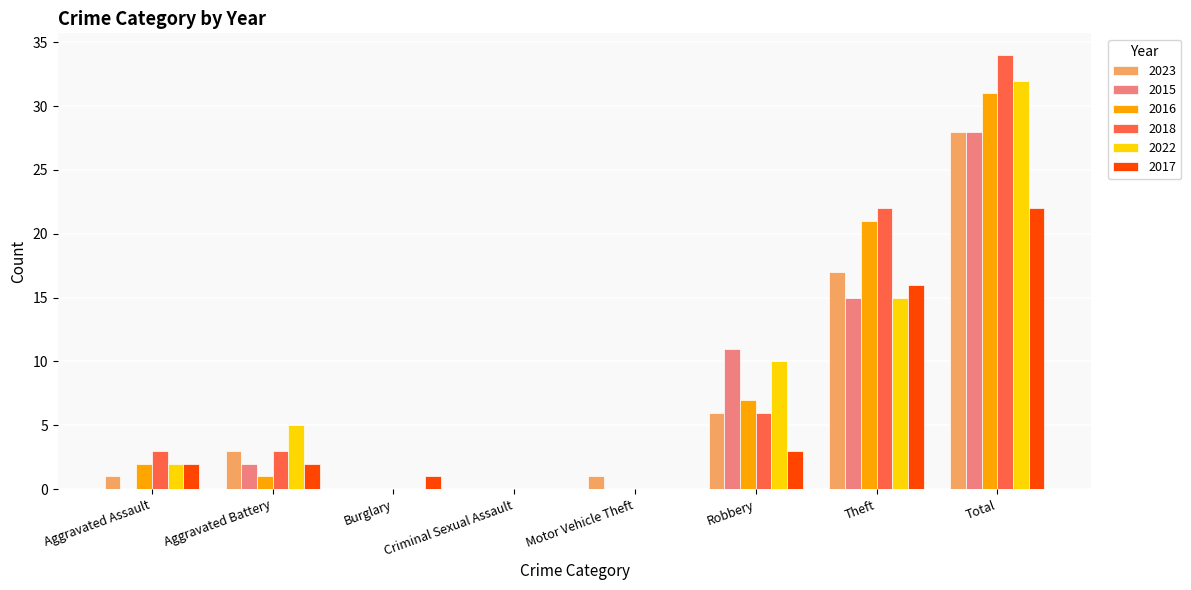

Where is 2018 nearest to the value 17?

Theft